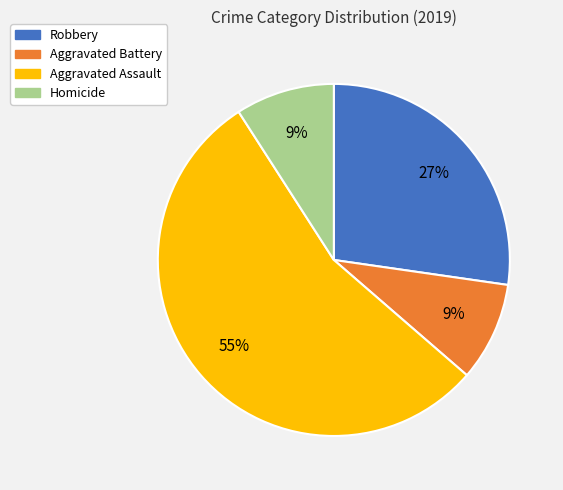

Which slice is the largest?

Aggravated Assault